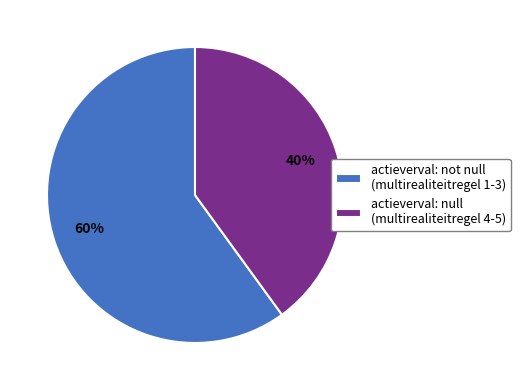

The actieverval: not null (multirealiteitregel 1-3) slice represents 60% of the pie. True or false?

True